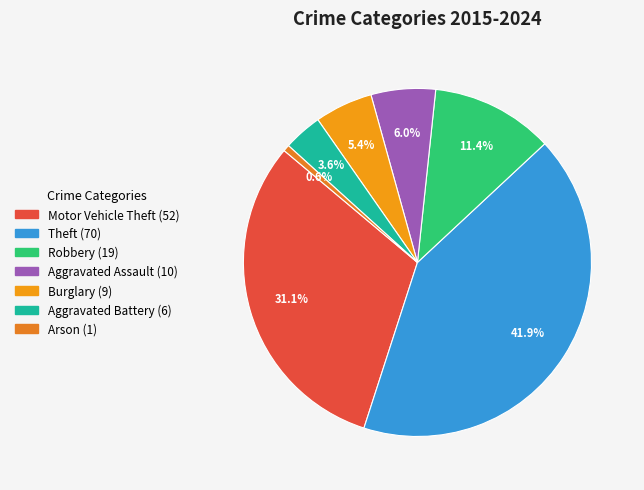

The Aggravated Battery slice represents 4% of the pie. True or false?

True